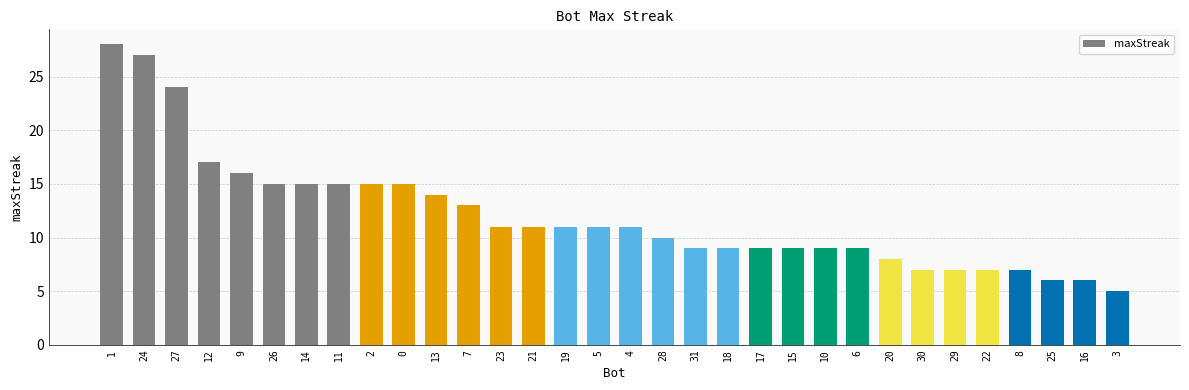

What is the label of the 30th bar from the right?

27